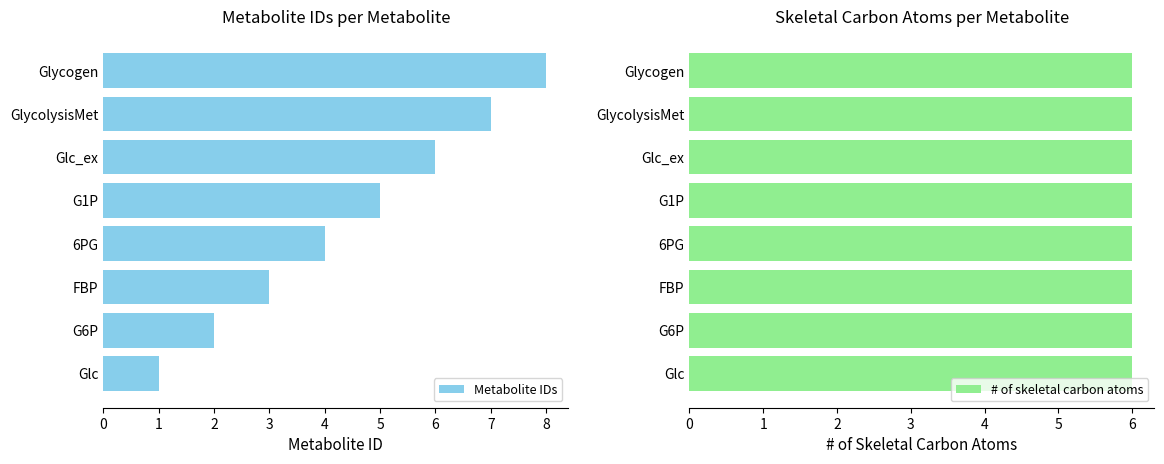

Is it true that Metabolite IDs equals 2 at G6P?

True